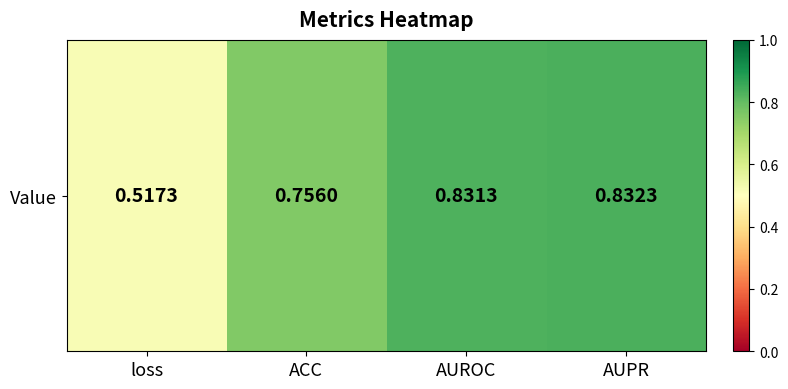

List the labels in order of value, largest first.

AUPR, AUROC, ACC, loss